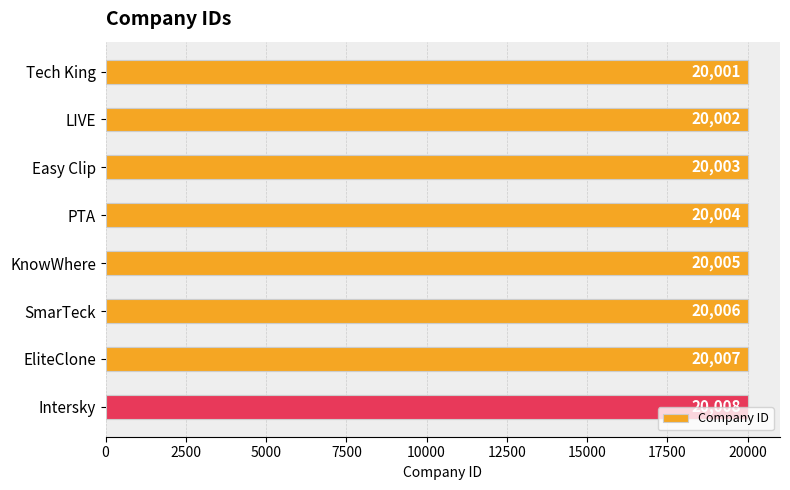

How many data points are less than 20005?

4